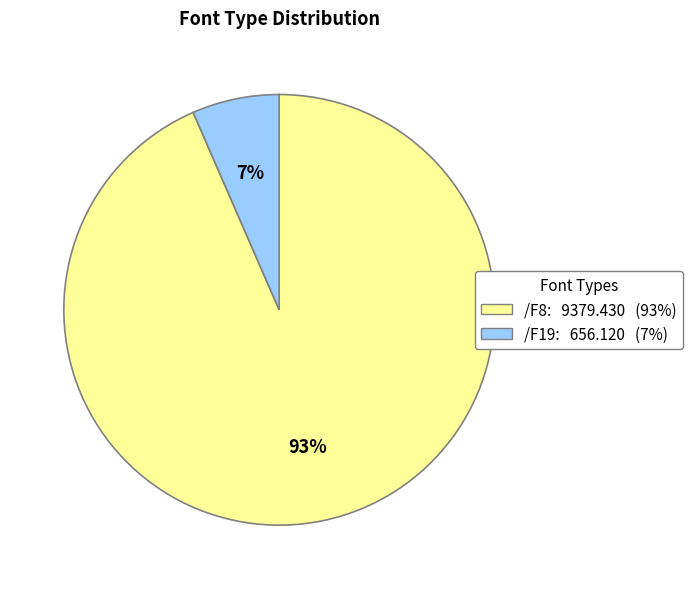

To the nearest percent, what is the average slice percentage?

50%